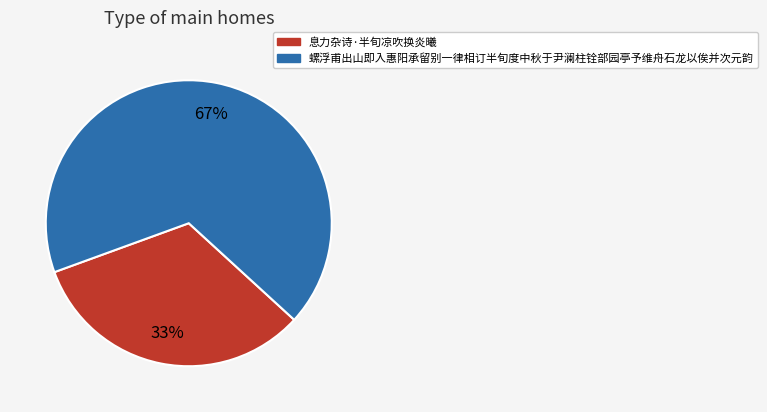

Which slice represents more than half of the pie?

螺浮甫出山即入惠阳承留别一律相订半旬度中秋于尹澜柱铨部园亭予维舟石龙以俟并次元韵